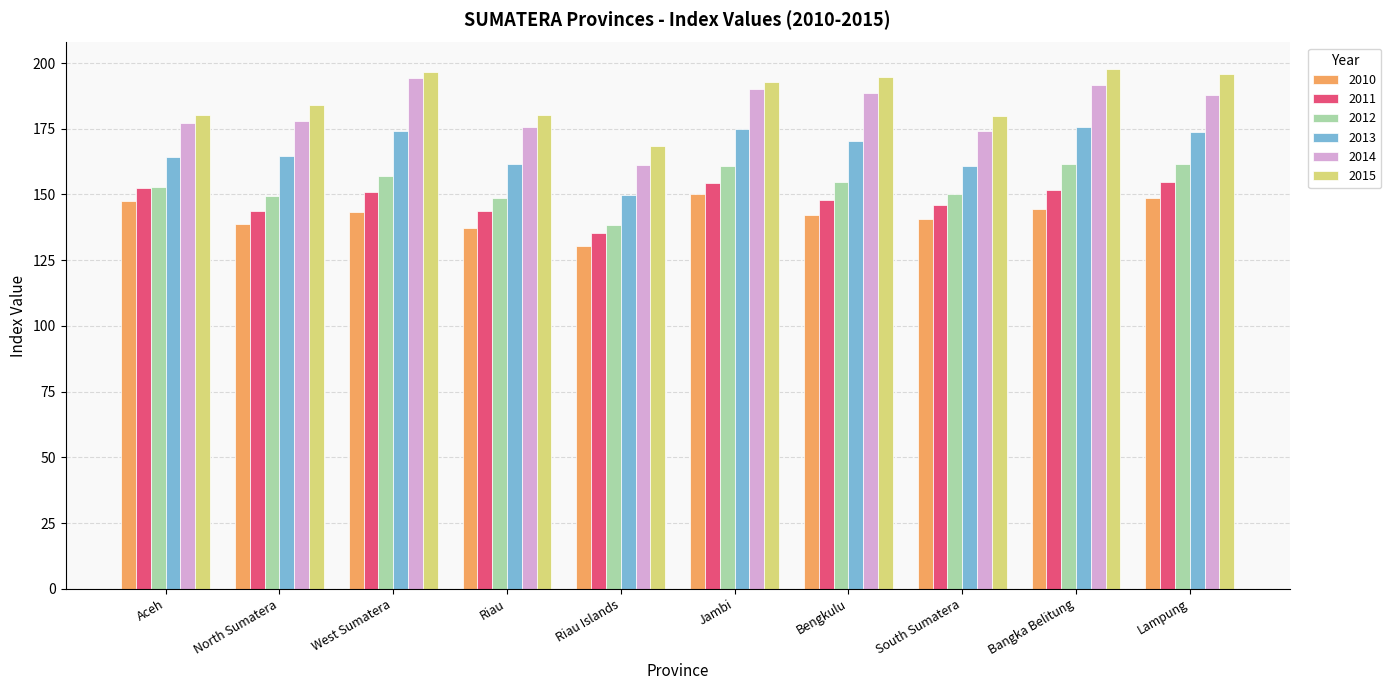

What is the total value across all series at Bengkulu?

999.0